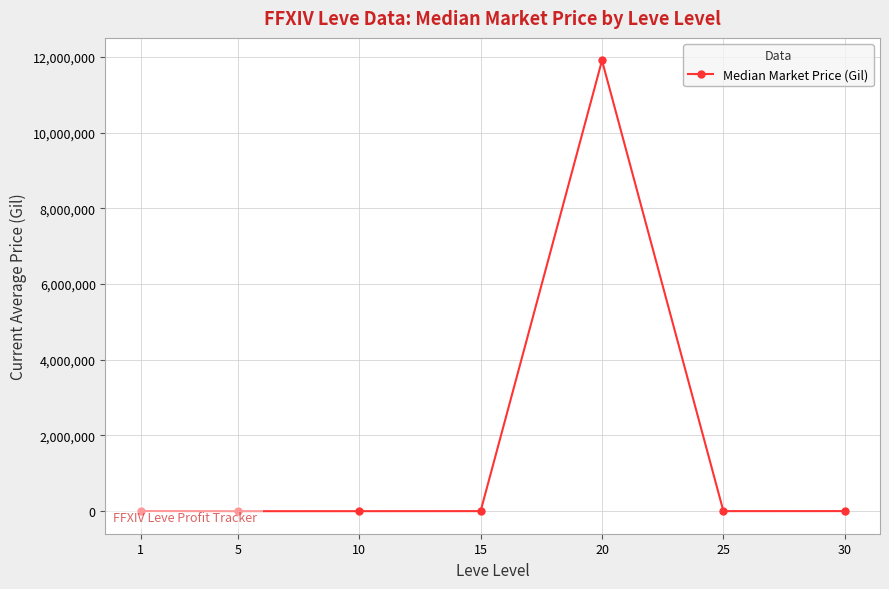

At which category does the data reach its first local valley?

5